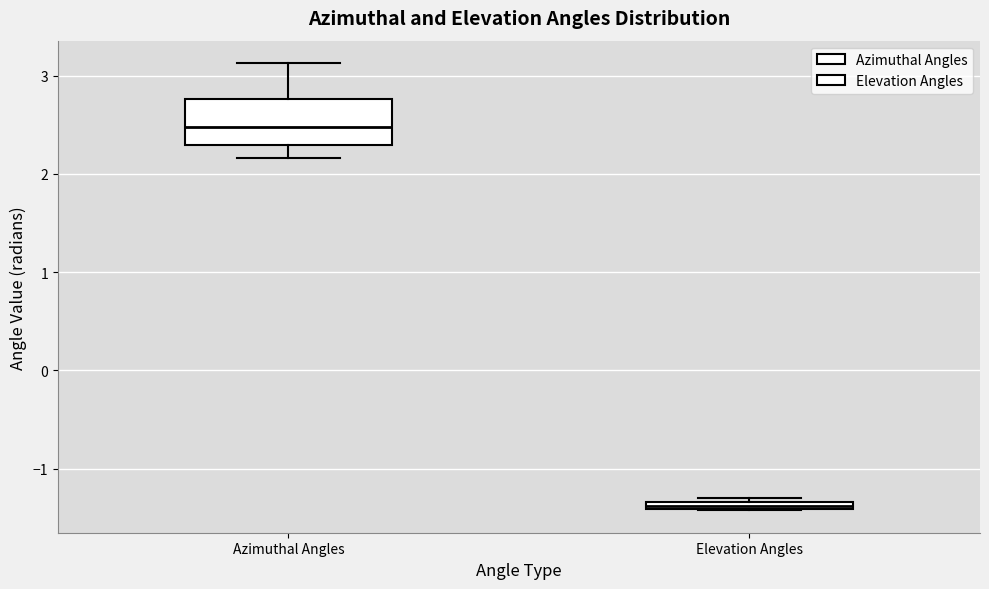

Which box is the tallest, from its lower edge to its upper edge?

Azimuthal Angles